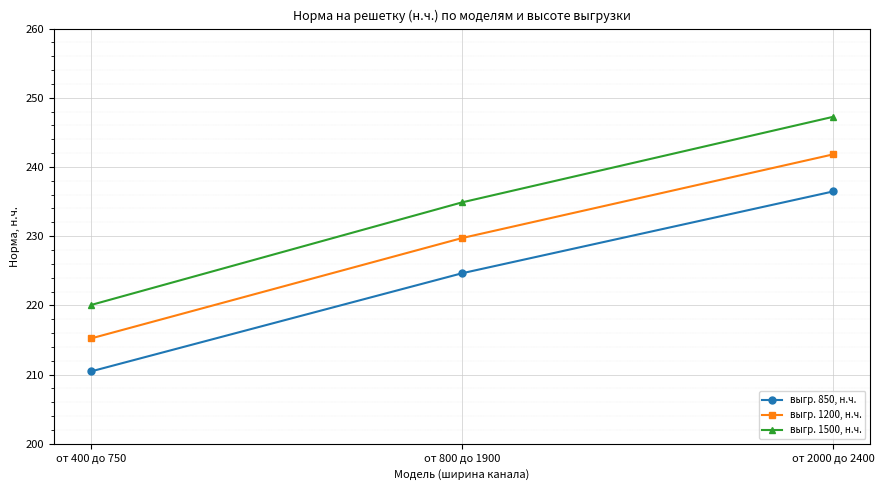

Does the chart display data point markers on the line(s)?

Yes